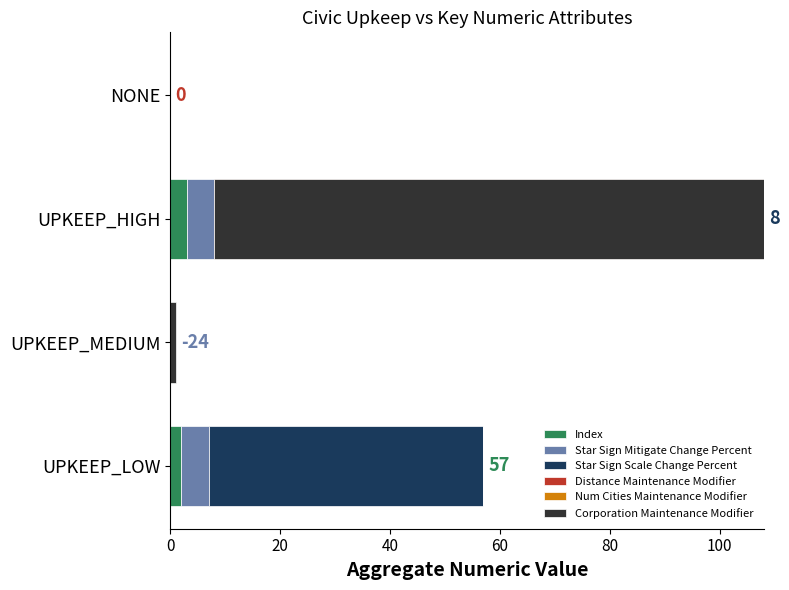

What is the difference between the Star Sign Scale Change Percent values at NONE and UPKEEP_LOW?

50.0